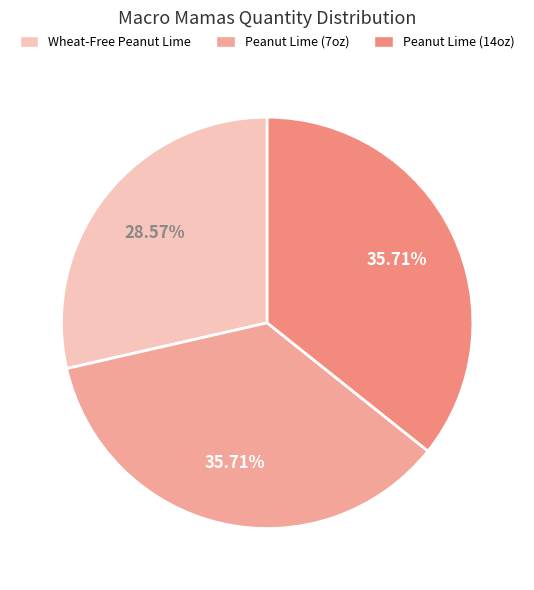

How many slices are in this pie chart?

3